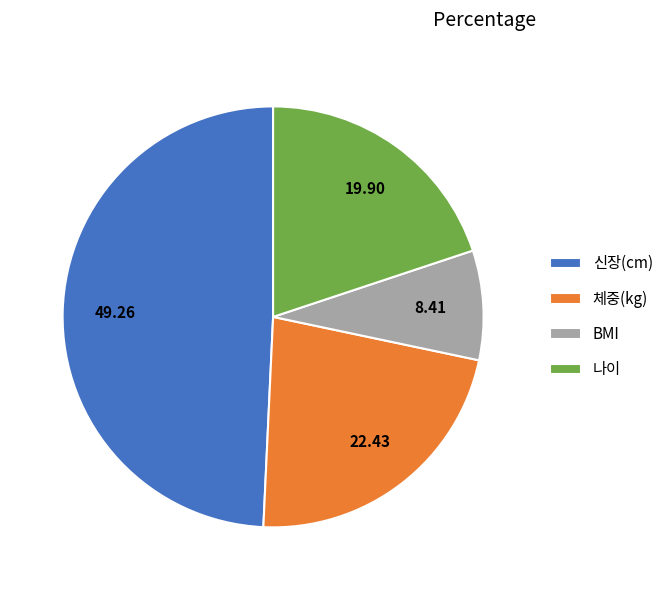

True or false: 신장(cm) accounts for 49% of the total.

True